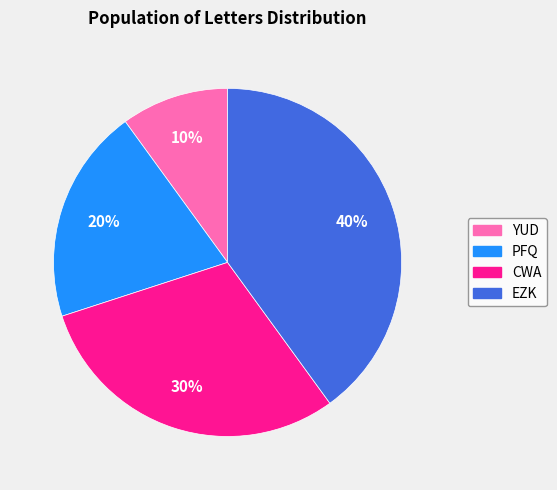

The PFQ slice represents 28% of the pie. True or false?

False